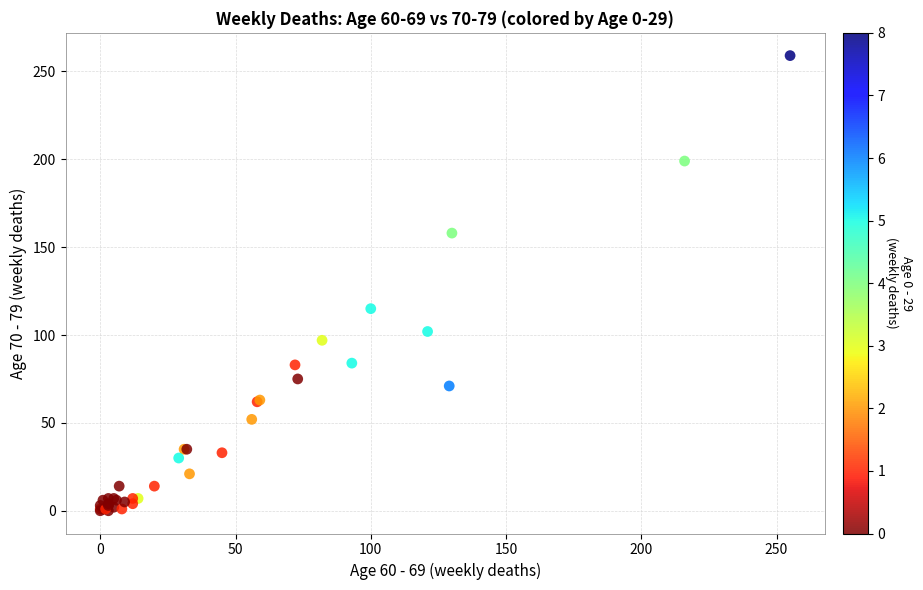

What Y value in the scatter plot is closest to 129?

115